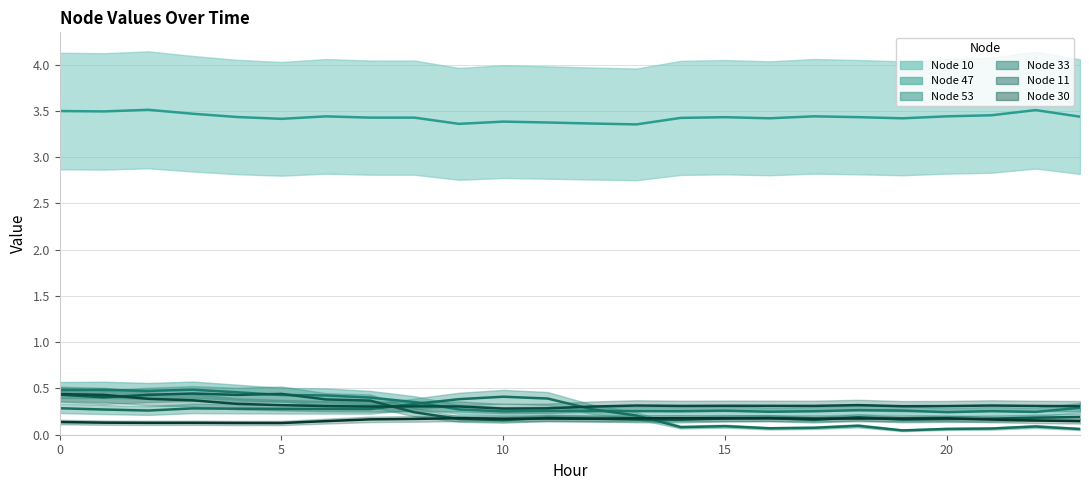

What is the difference between the second highest and minimum values in the Node 30 series?

0.1